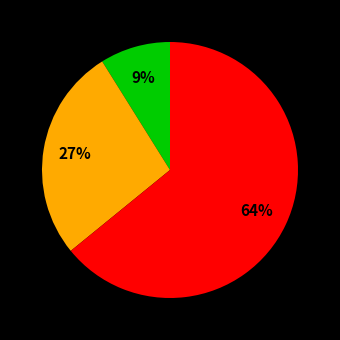

Is there a majority slice in this chart?

Yes